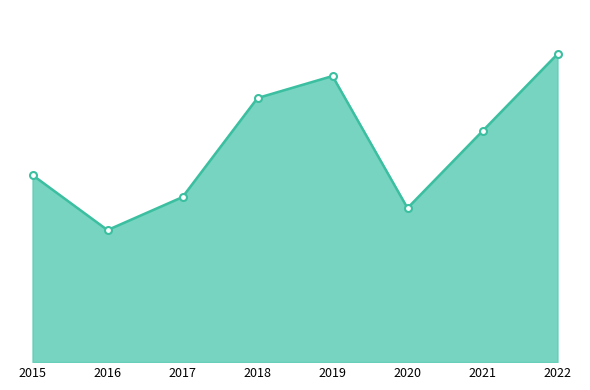

What is the difference between the maximum and minimum values?

16